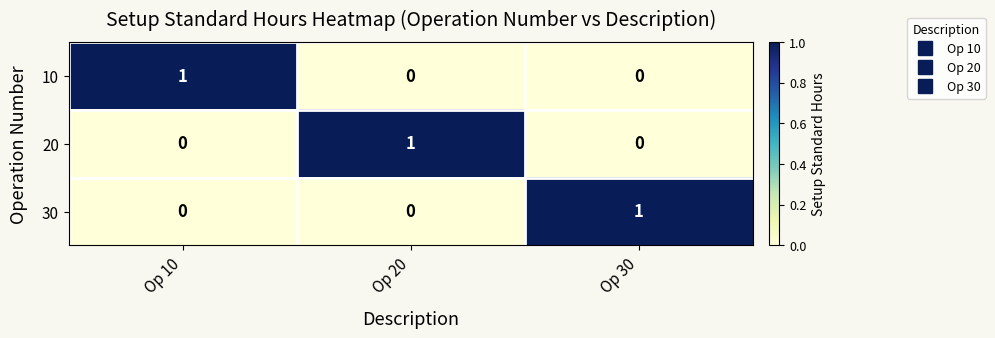

What is the spread (max minus min) of values at Op 10?

1